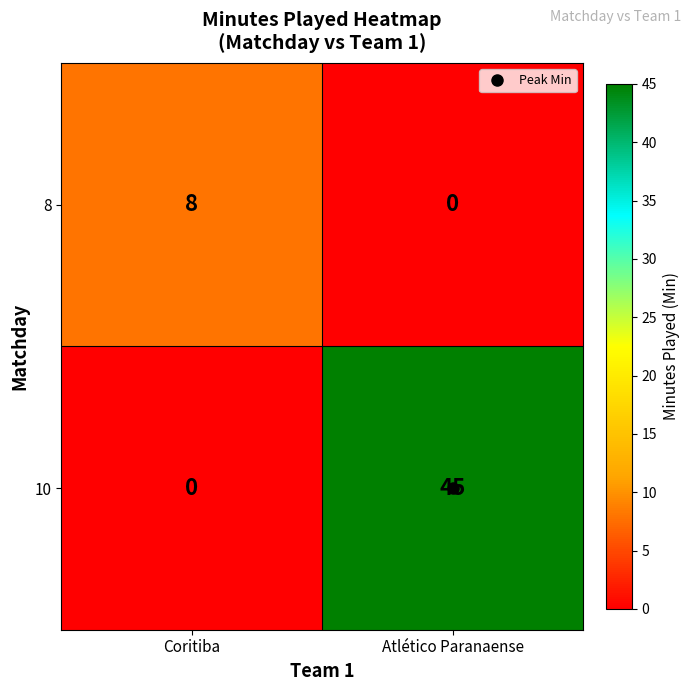

What is the average value of the 8 series?

4